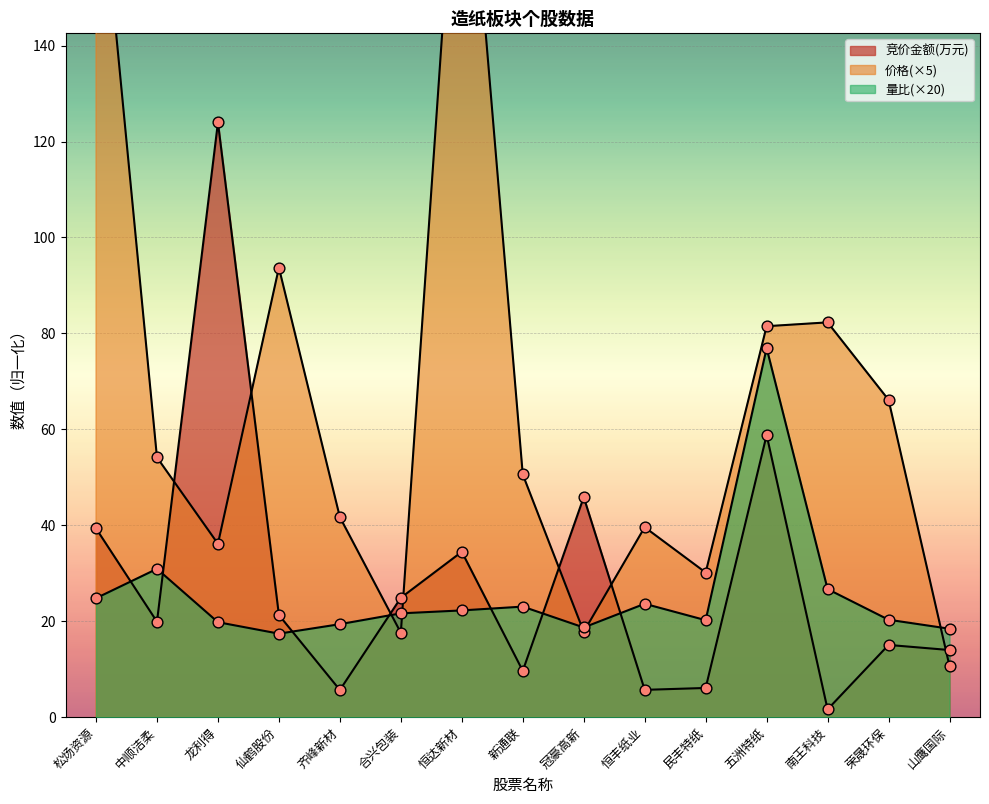

What are all the series names shown in the legend?

竞价金额, 价格, 量比